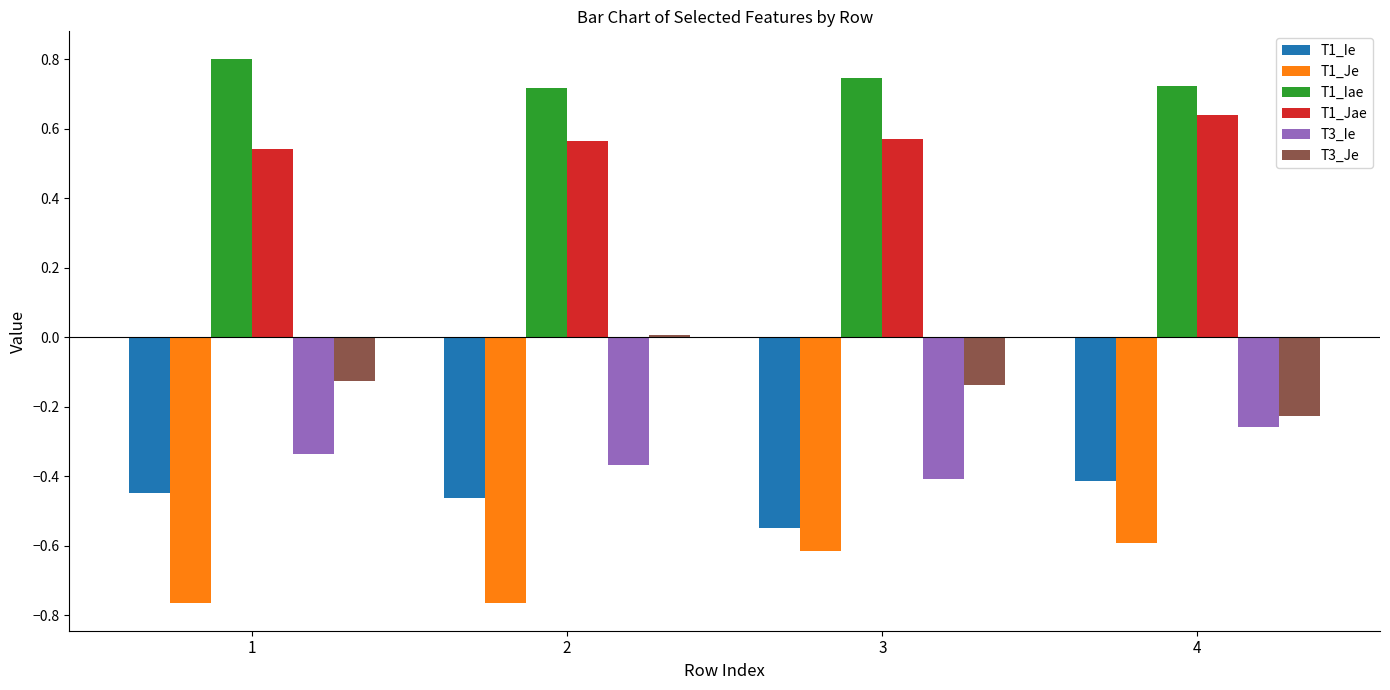

What are all the series names shown in the legend?

T1_Ie, T1_Je, T1_Iae, T1_Jae, T3_Ie, T3_Je